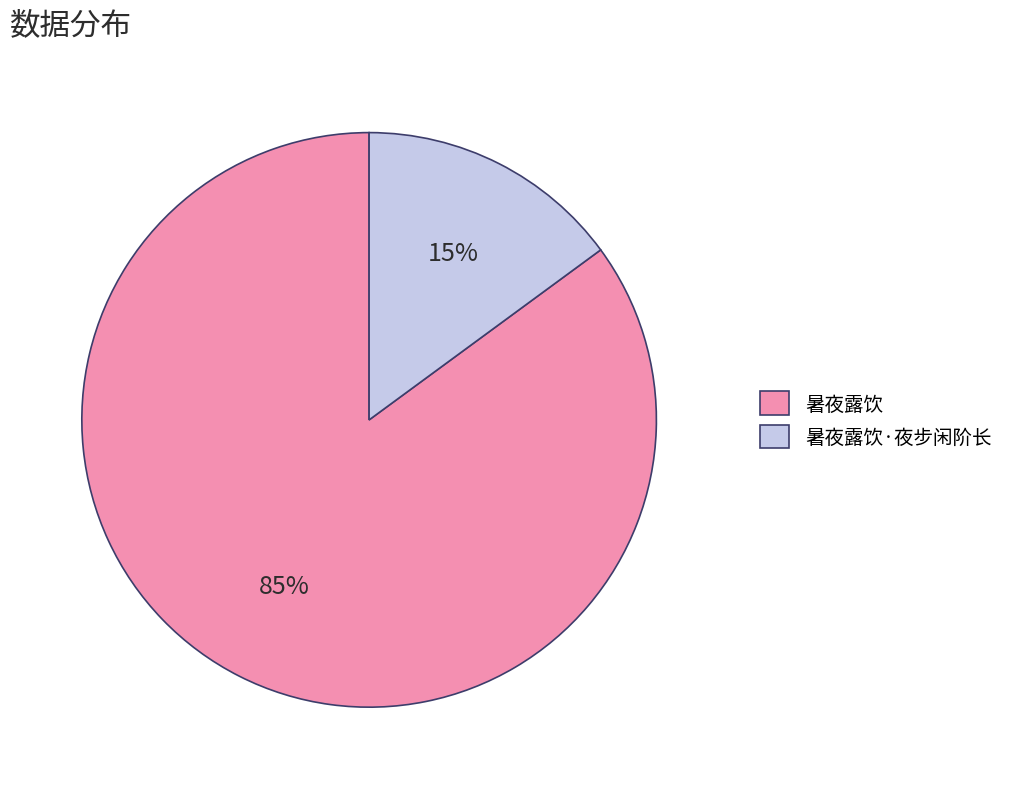

The 暑夜露饮 slice represents 92% of the pie. True or false?

False